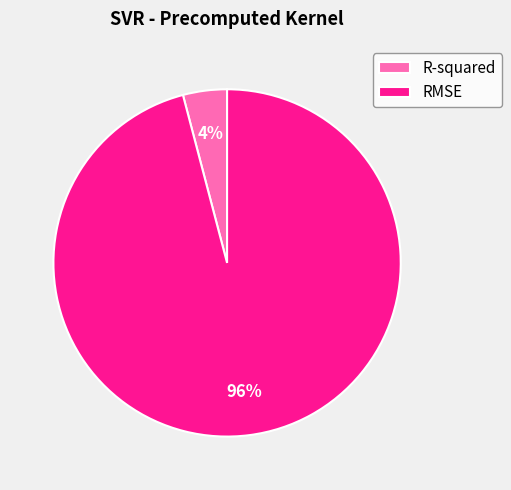

Which category accounts for the majority?

RMSE